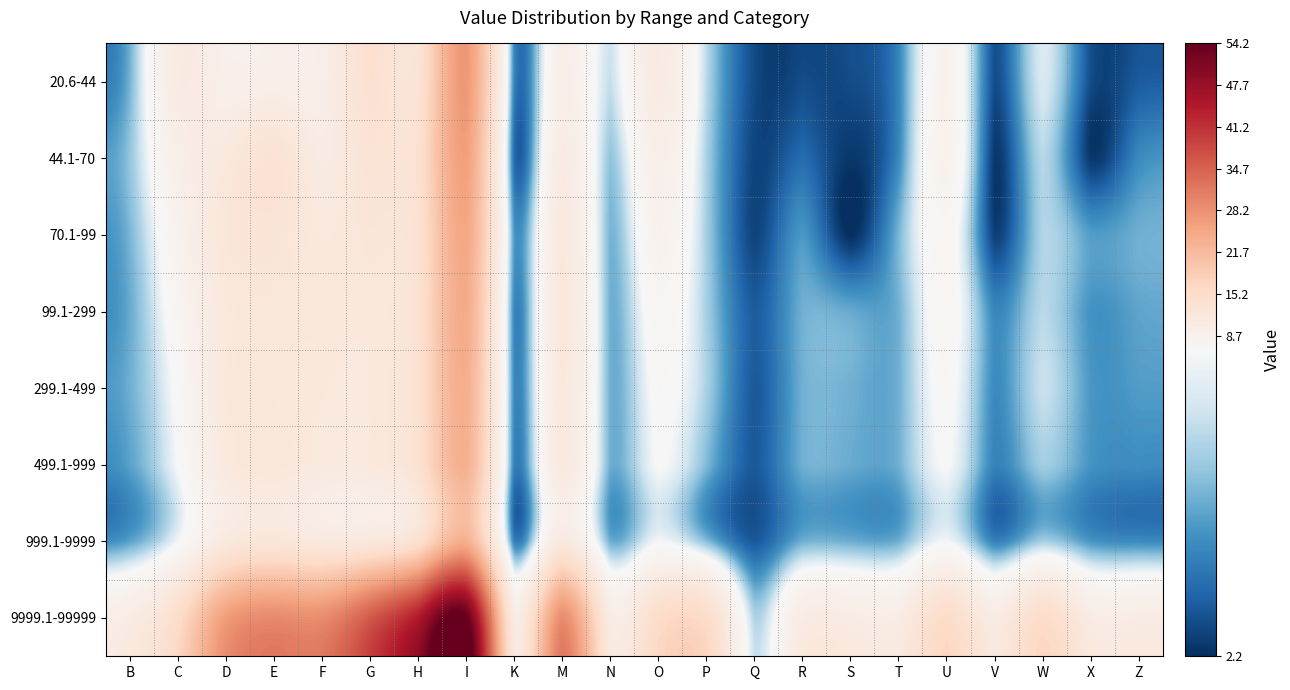

Which series has the largest range (max minus min)?

9999.1-99999